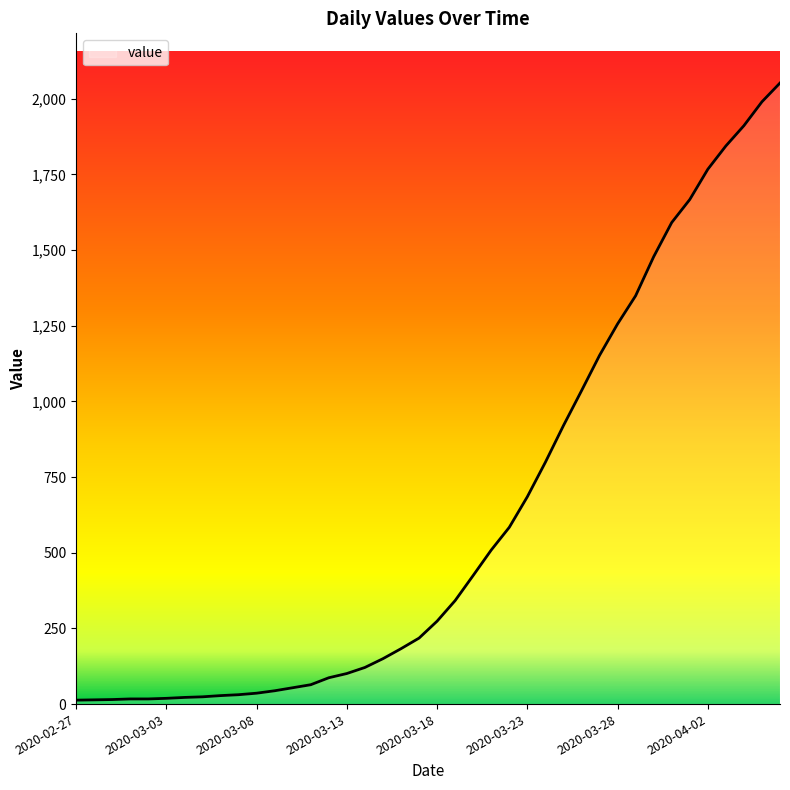

What is the maximum value shown in the chart?

2052